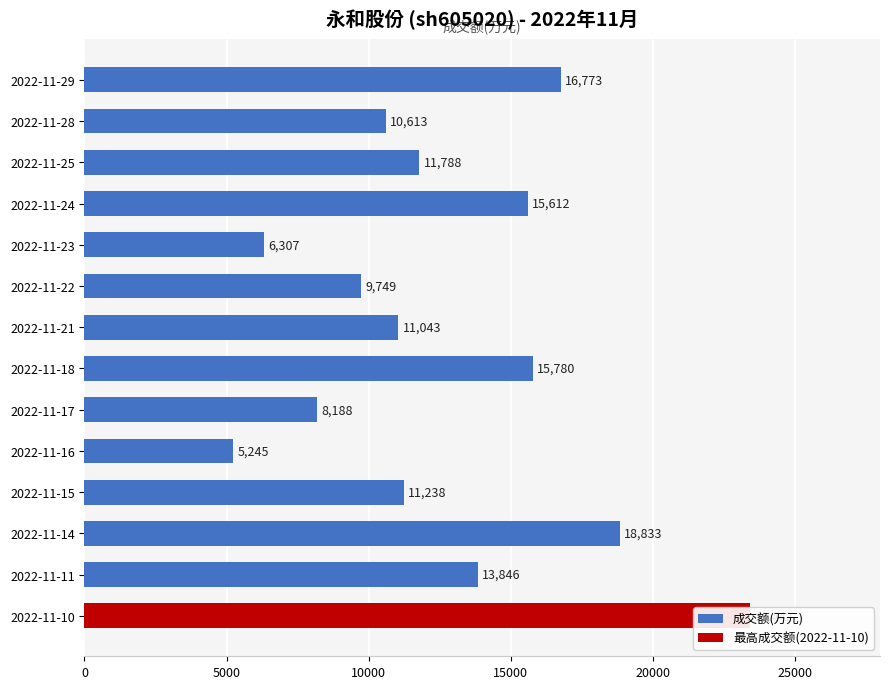

Count the number of data series in this chart.

1